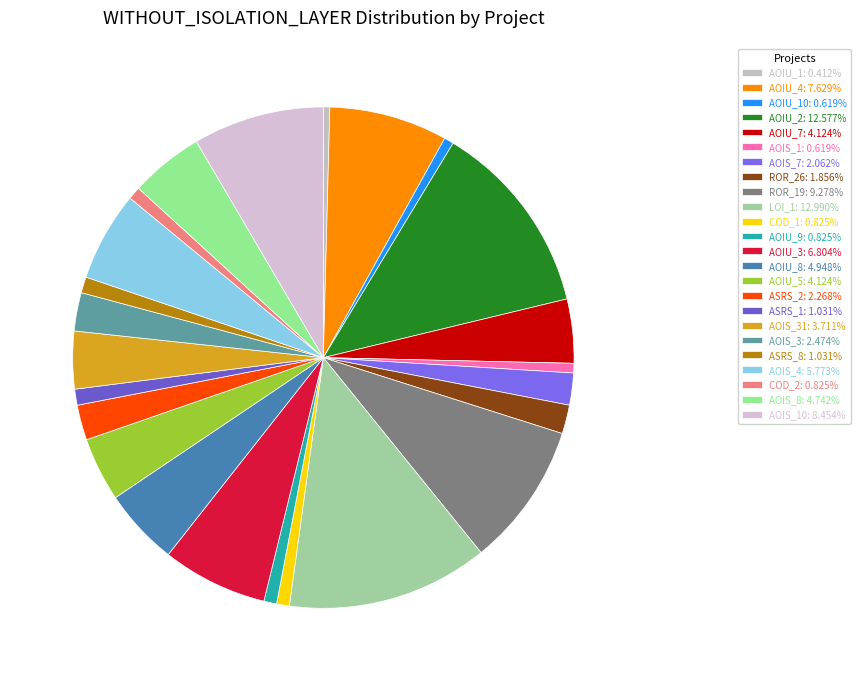

Count the number of slices in the pie.

24